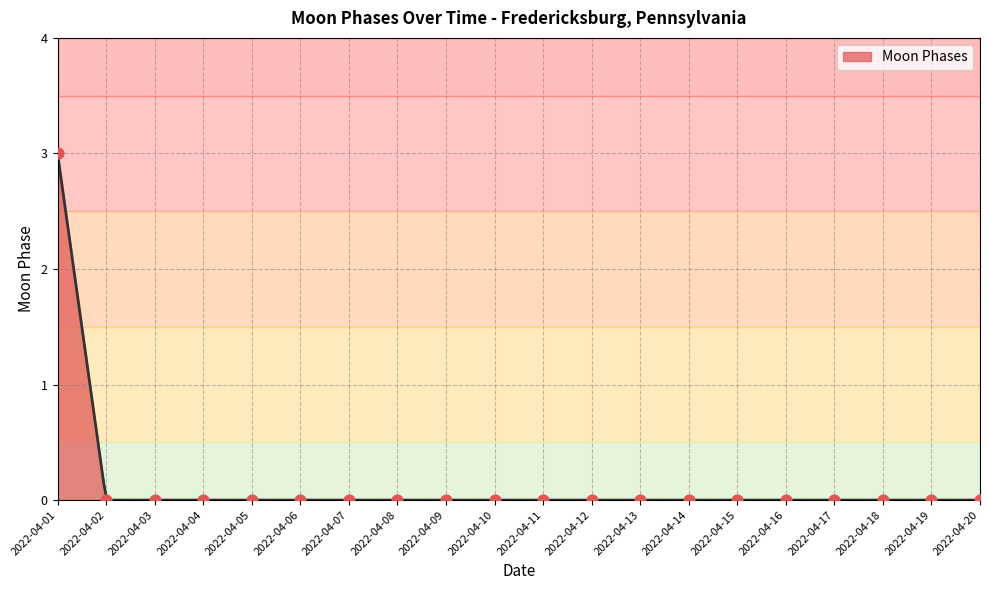

Which has a higher value, 2022-04-02 or 2022-04-04?

2022-04-02